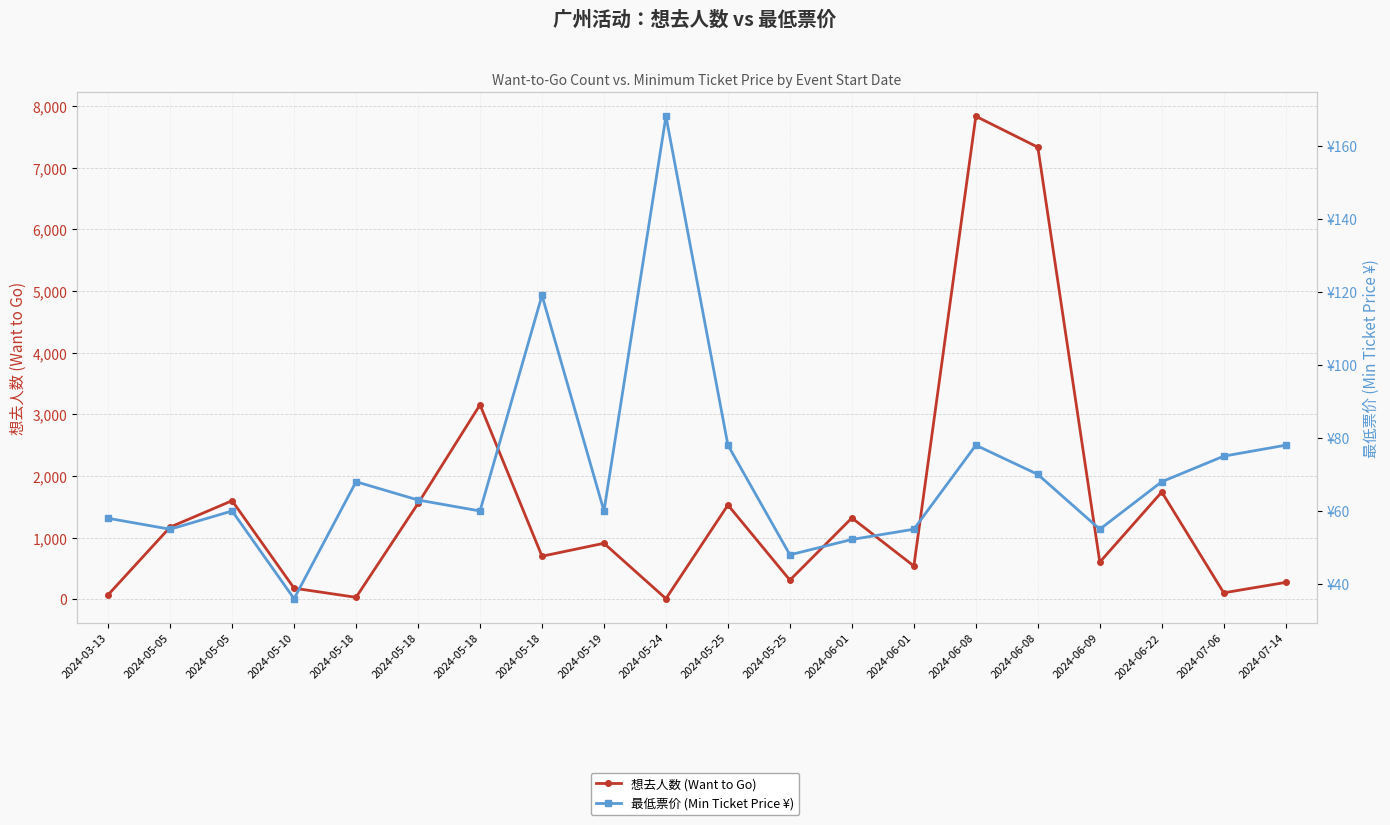

Which series has the widest spread of values?

想去人数 (Want to Go)